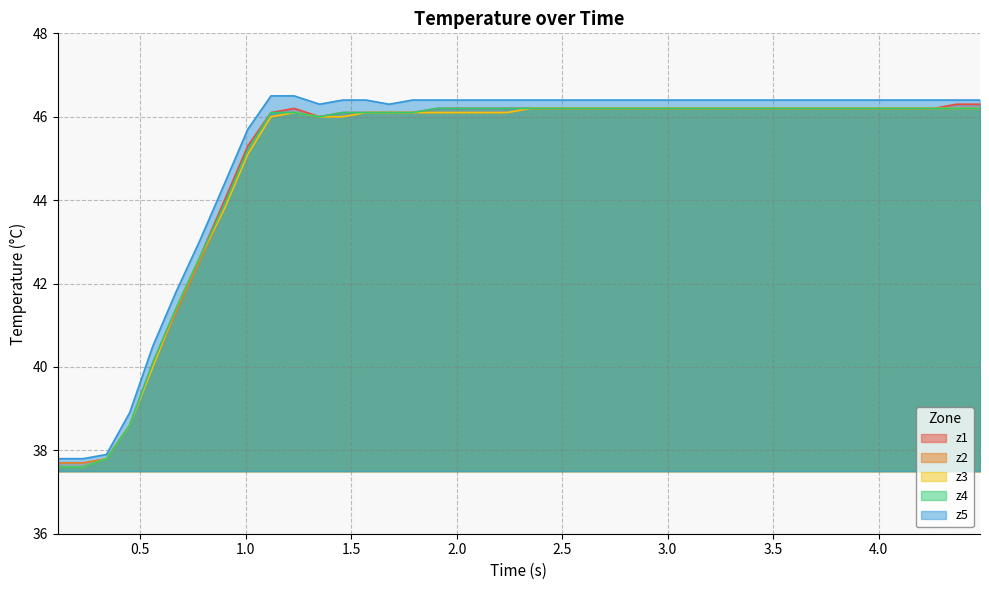

What is the minimum value for z3?

37.6